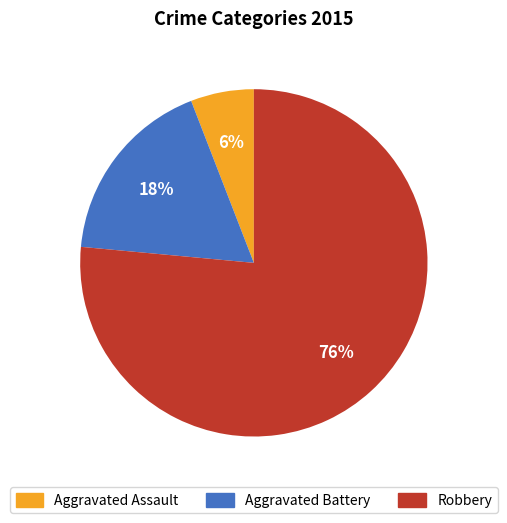

To the nearest percent, what is the combined percentage of Aggravated Assault and Robbery?

82%